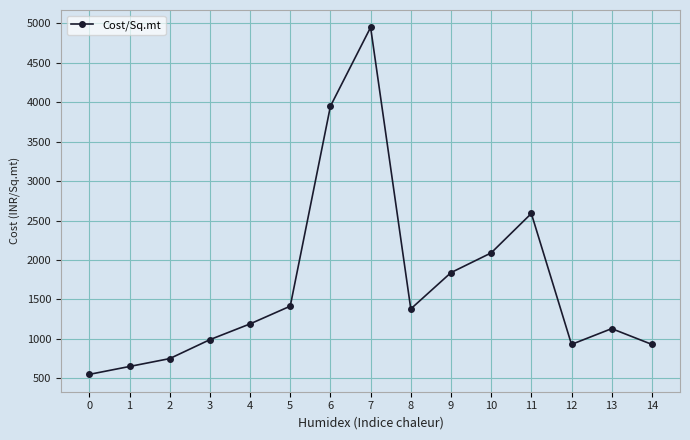

What is the value of the 6th point from the left?

1415